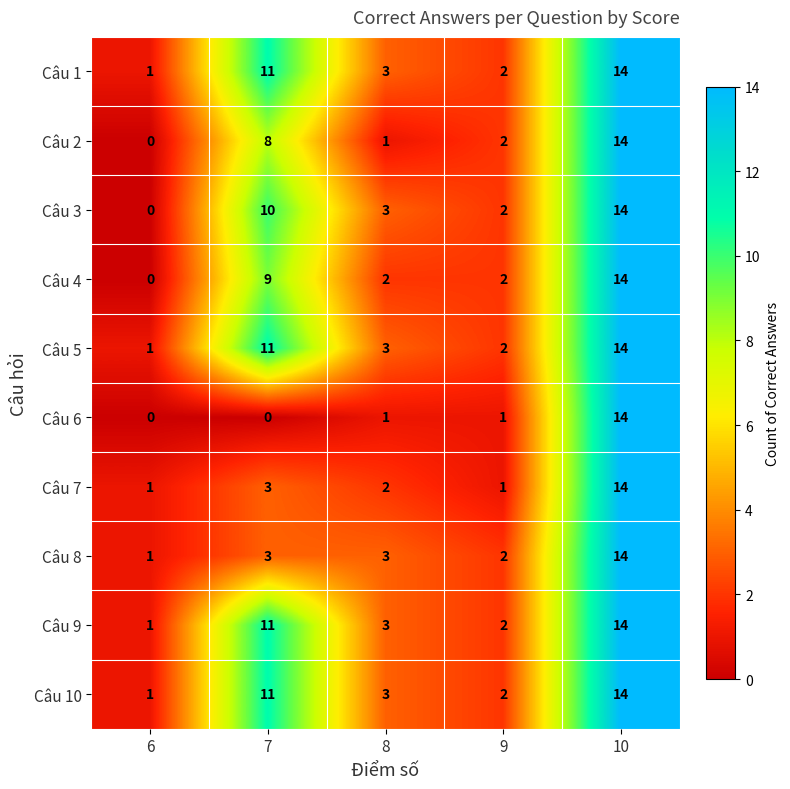

What is the total value across all series at 10?

140